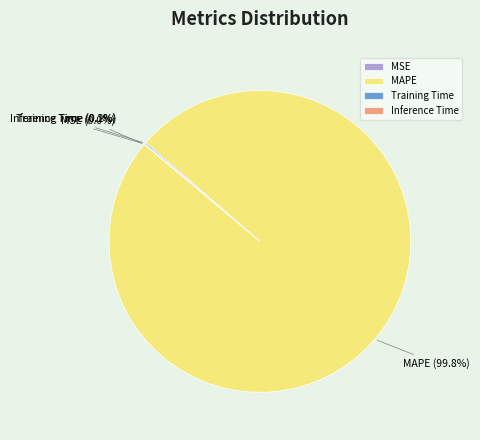

Which category has the biggest portion of the pie?

MAPE